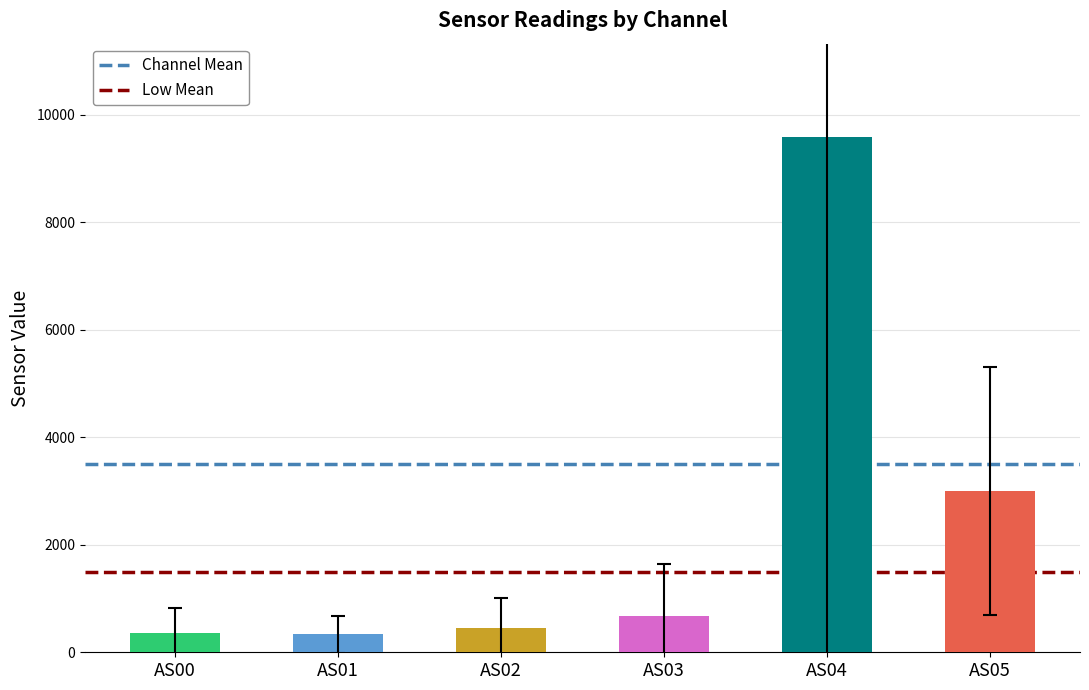

What is the value of the 4th bar from the left?

667.9